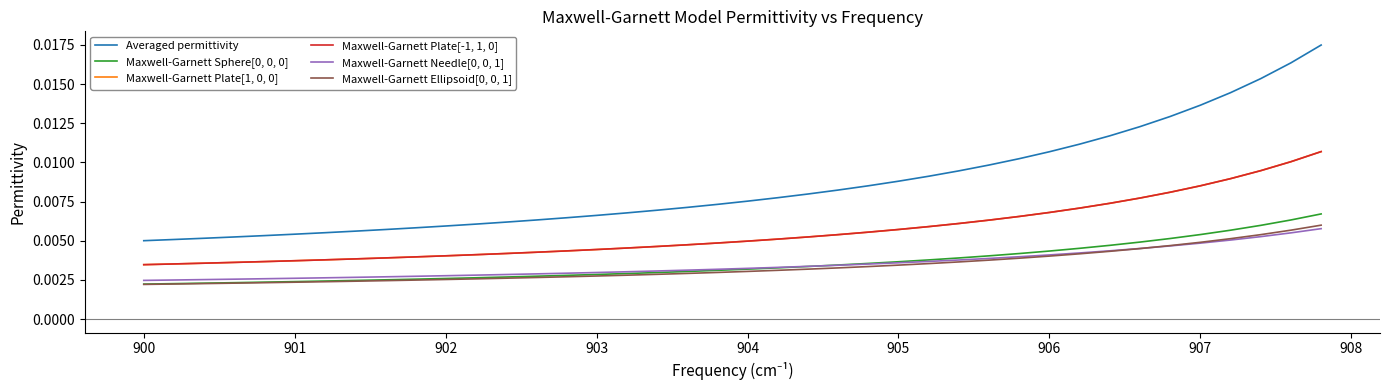

Does the chart have visible grid lines?

No